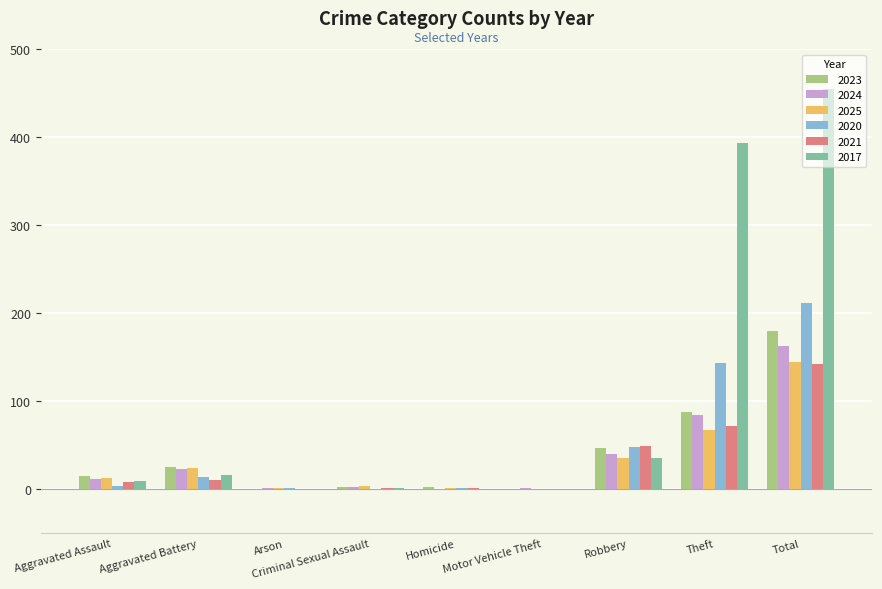

Which category has the highest value across all series?

Total